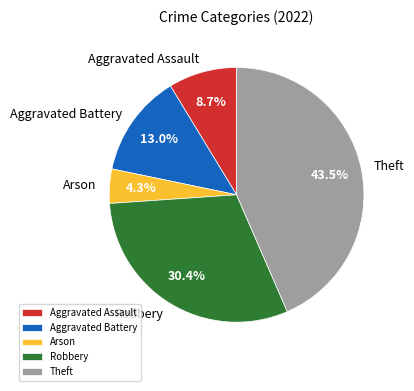

To the nearest percent, what portion does Aggravated Battery represent?

13%